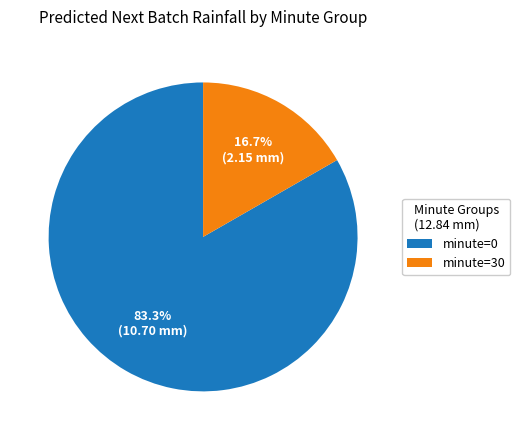

What portion of the pie excludes minute=30?

83.3%